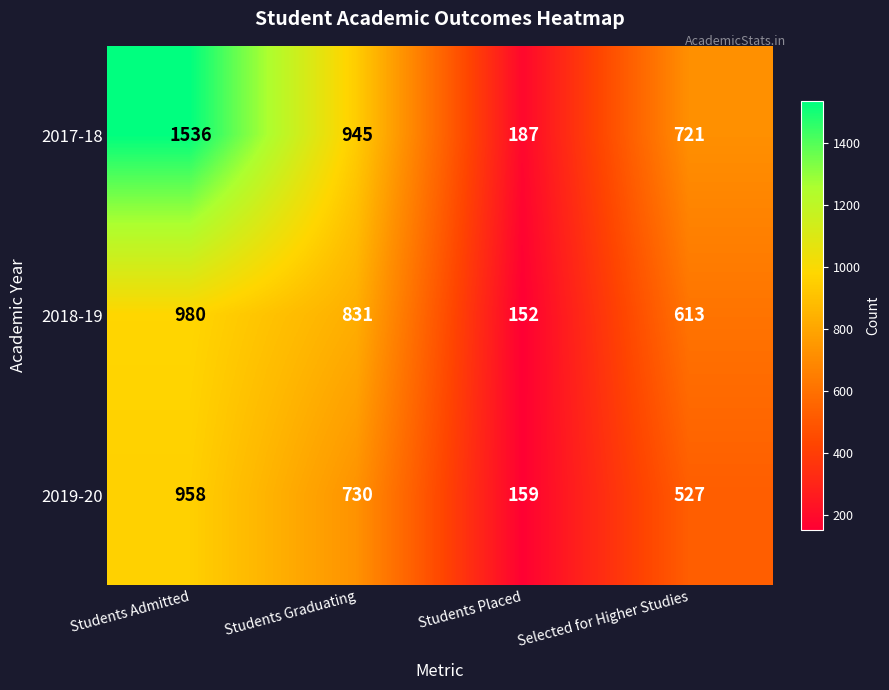

What is the greatest value displayed?

1536